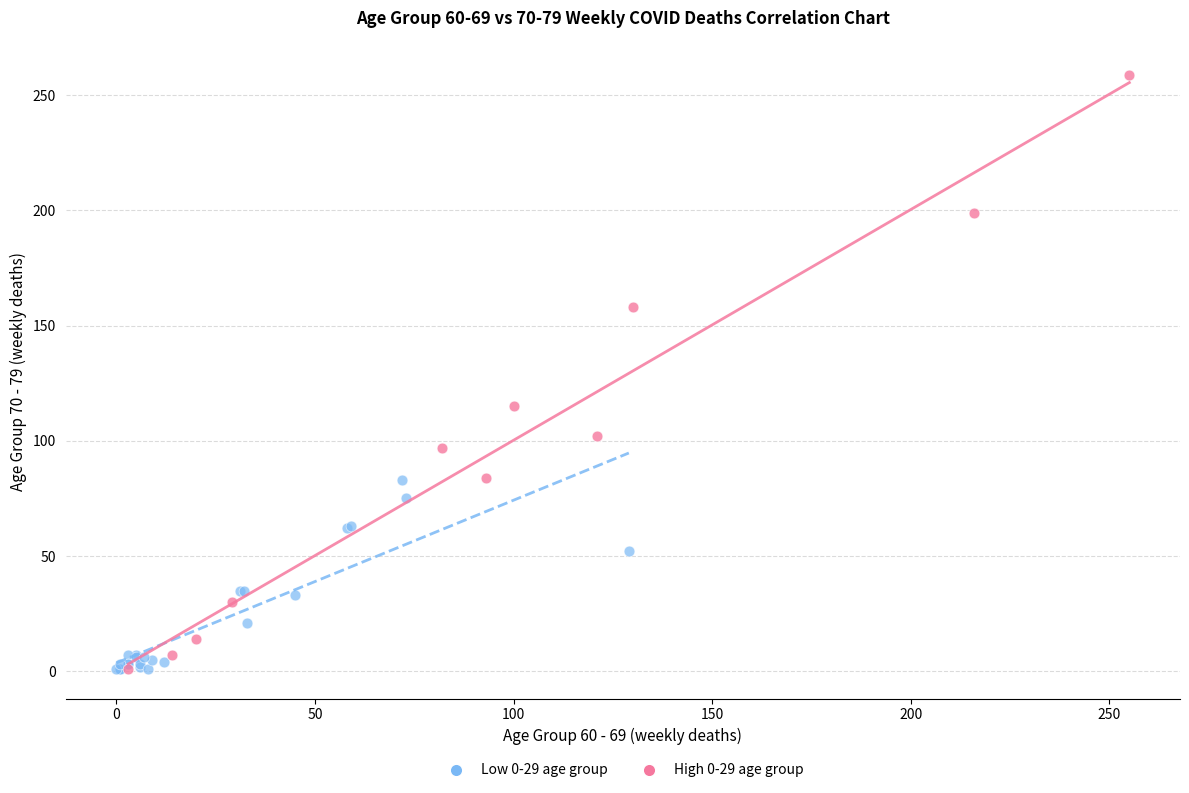

What are all the series names shown in the legend?

Low 0-29 age group, High 0-29 age group